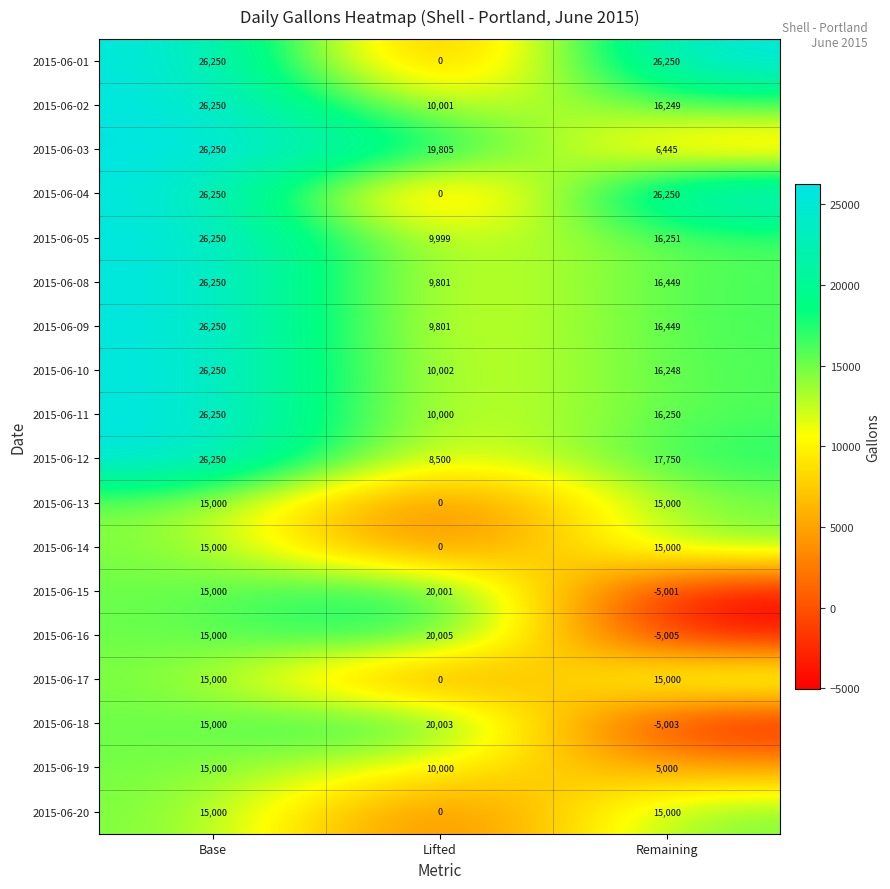

At how many categories does at least one series exceed 22383?

2